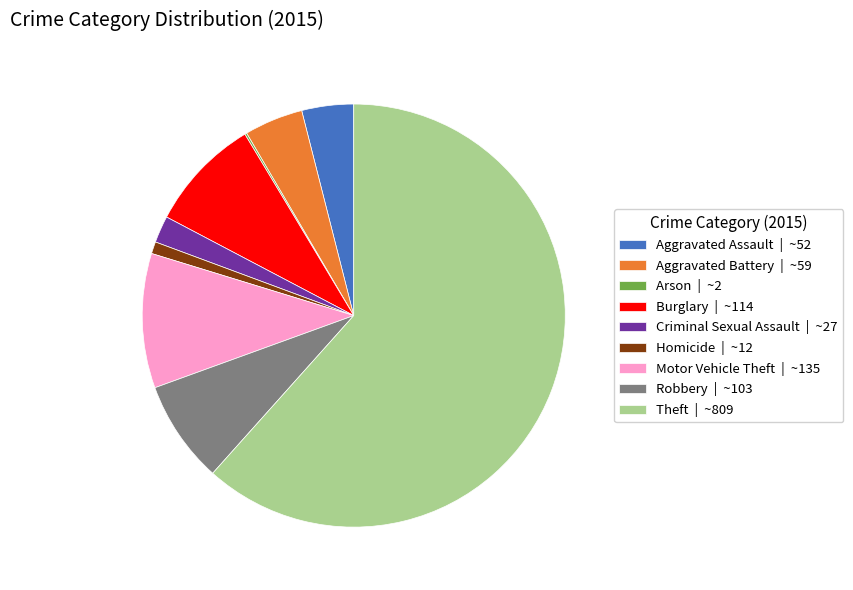

Does any single category account for the majority?

Yes